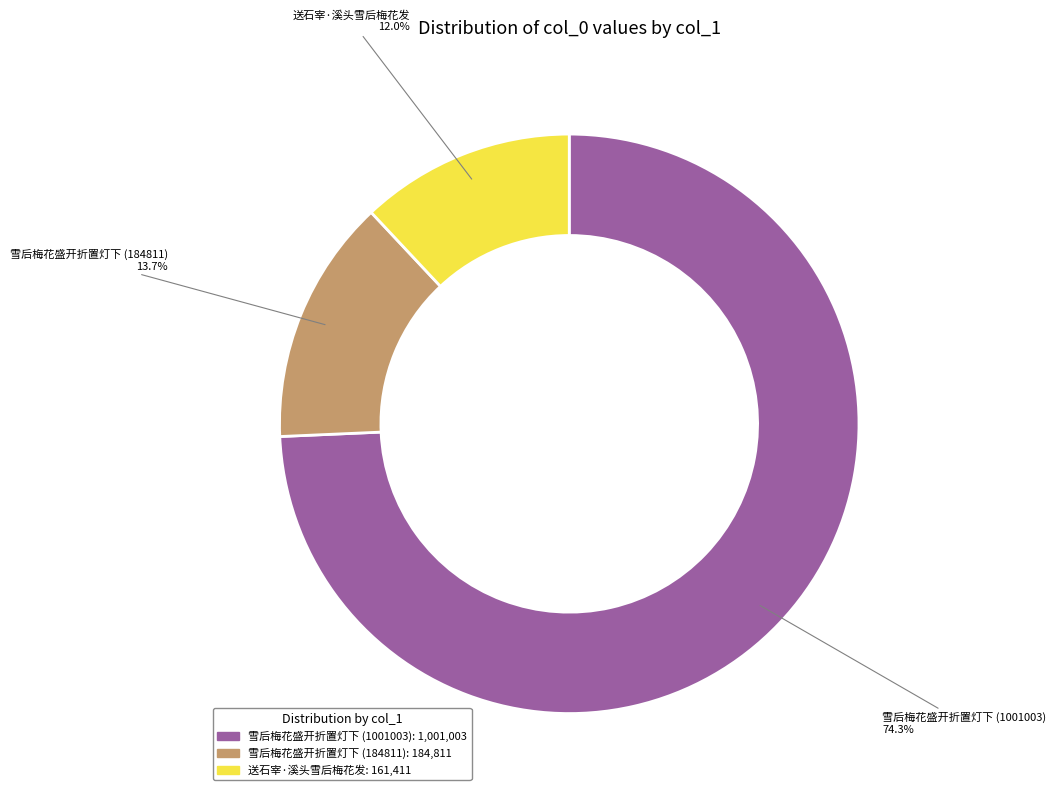

To the nearest percent, what is the difference between the largest and smallest slice percentages?

62%